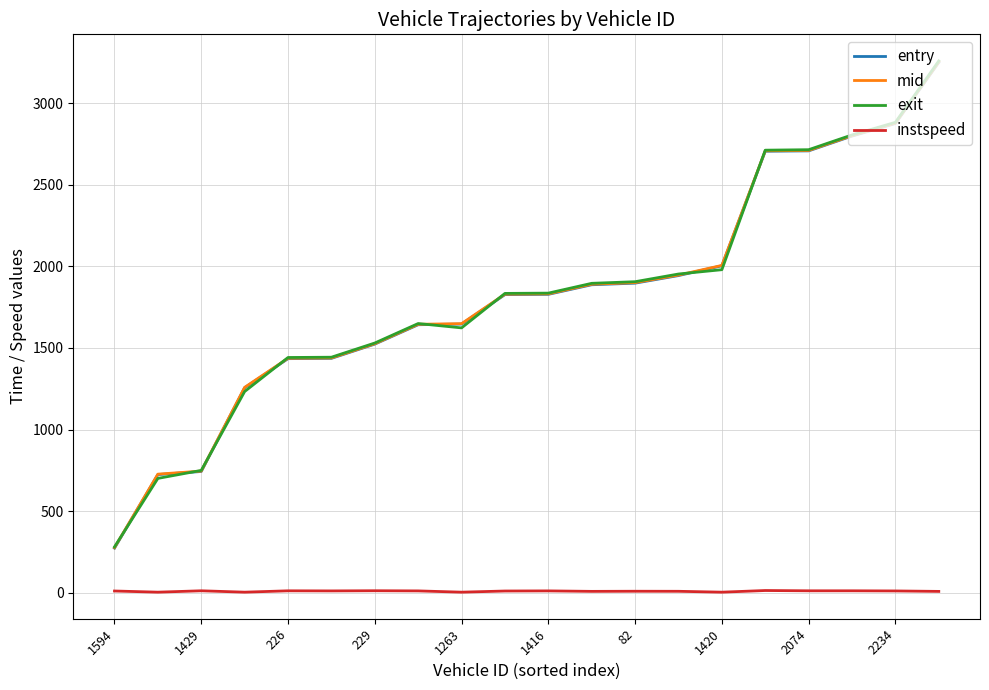

Count the number of categories in the chart.

20